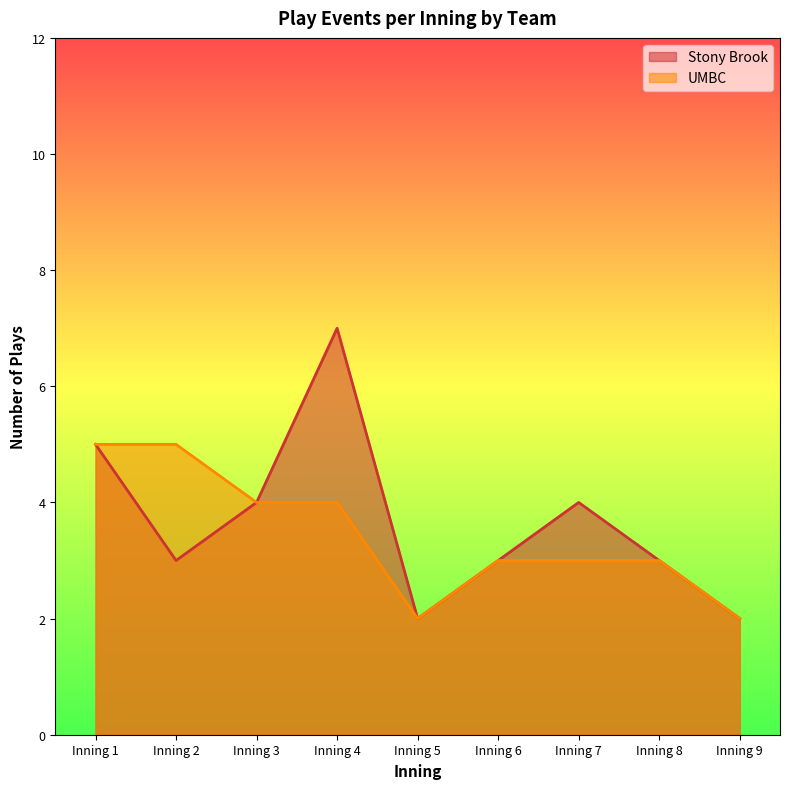

True or false: UMBC and Stony Brook cross at least once.

False